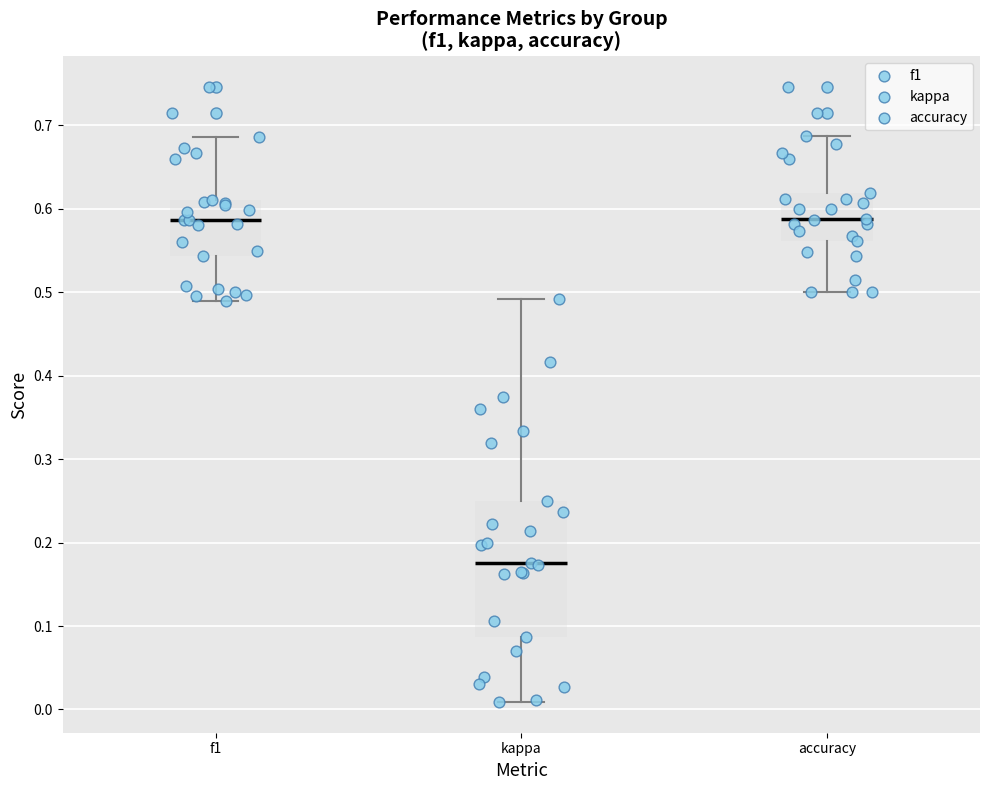

Reading left to right, read every box against the y-axis: the position of its median line, the range the box covers, and the ends of its whiskers. The values are not printed on the chart, so give them approximately, as read against the axis.

f1: median 0.59, box 0.54 to 0.61, whiskers 0.49 to 0.69
kappa: median 0.18, box 0.09 to 0.25, whiskers 0.01 to 0.49
accuracy: median 0.59, box 0.56 to 0.62, whiskers 0.50 to 0.69